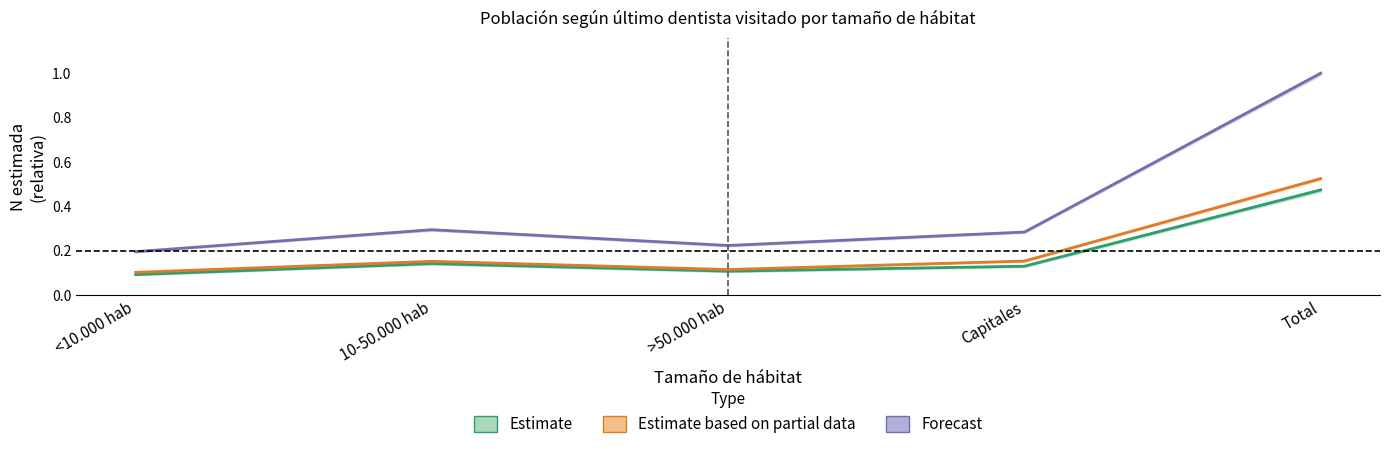

Is it true that Forecast equals 0.2 at >50.000 hab?

False